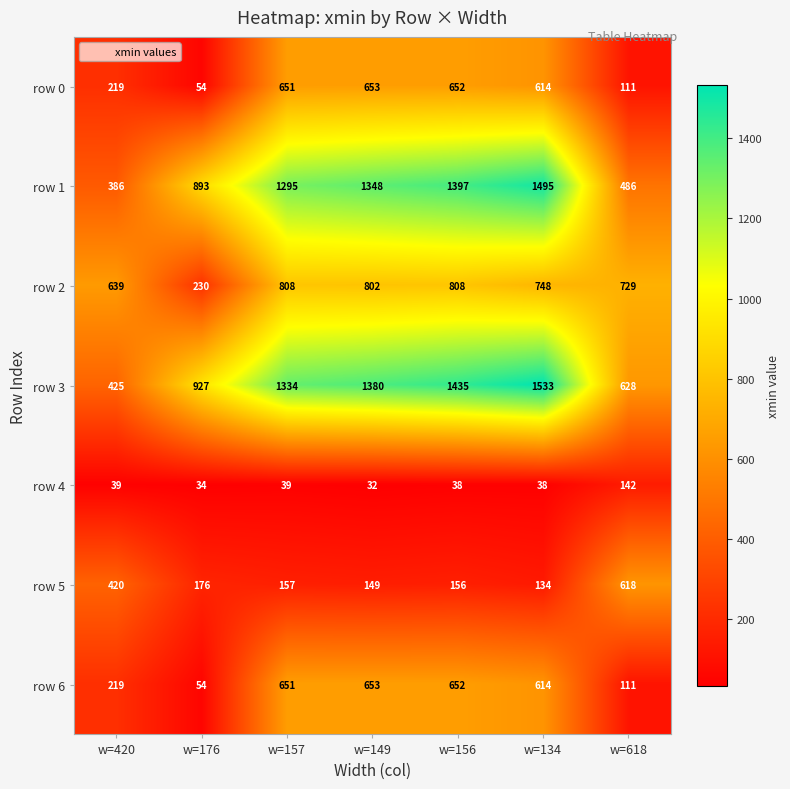

What value does the row 2 series have at w=618, to the nearest 50?

750